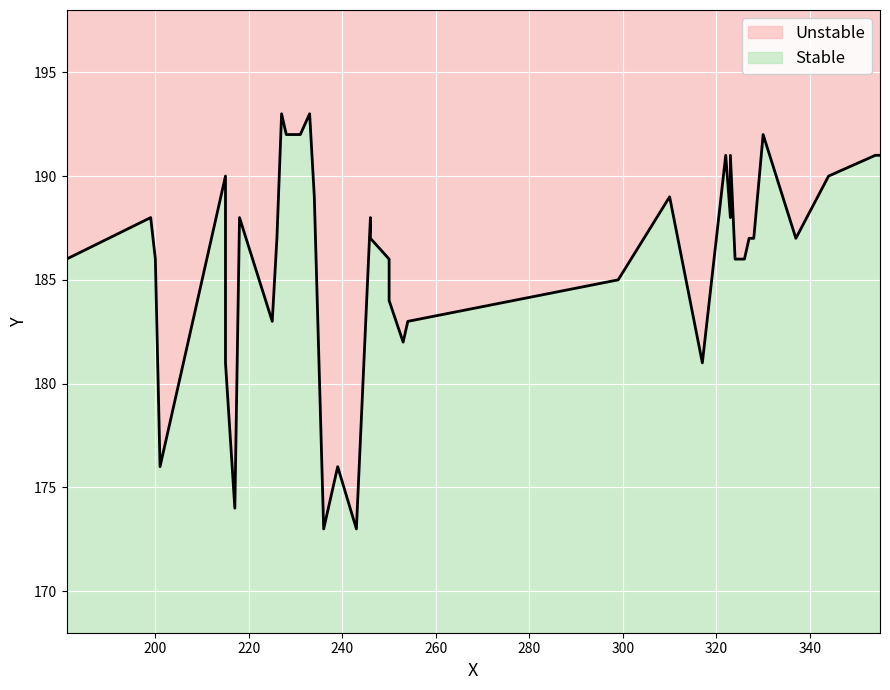

Approximately how many times larger is the value at 16 compared to 31?

1.0